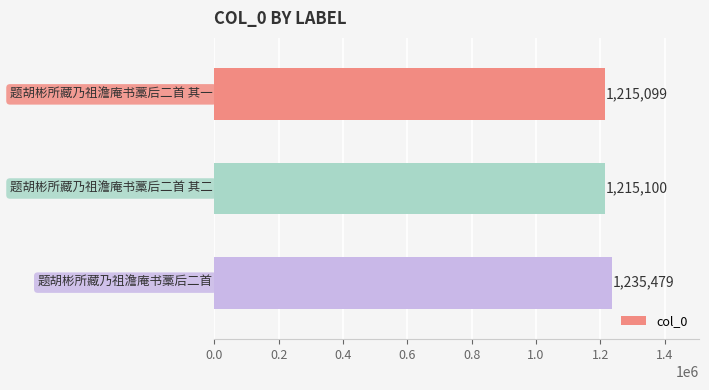

What is the minimum value shown in the chart?

1215099